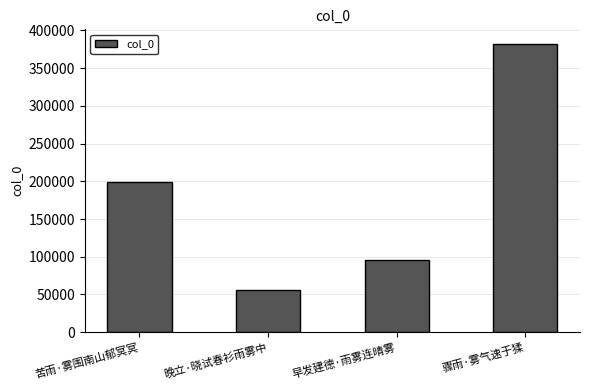

Reading left to right, list all the values displayed in this chart.

198906	55932	95905	382349